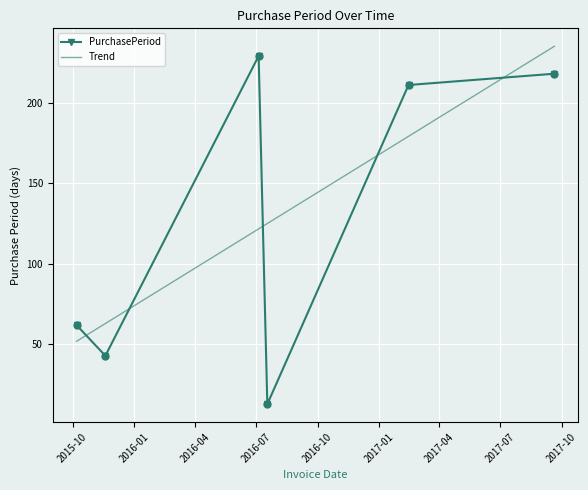

Which series has the widest spread of values?

PurchasePeriod